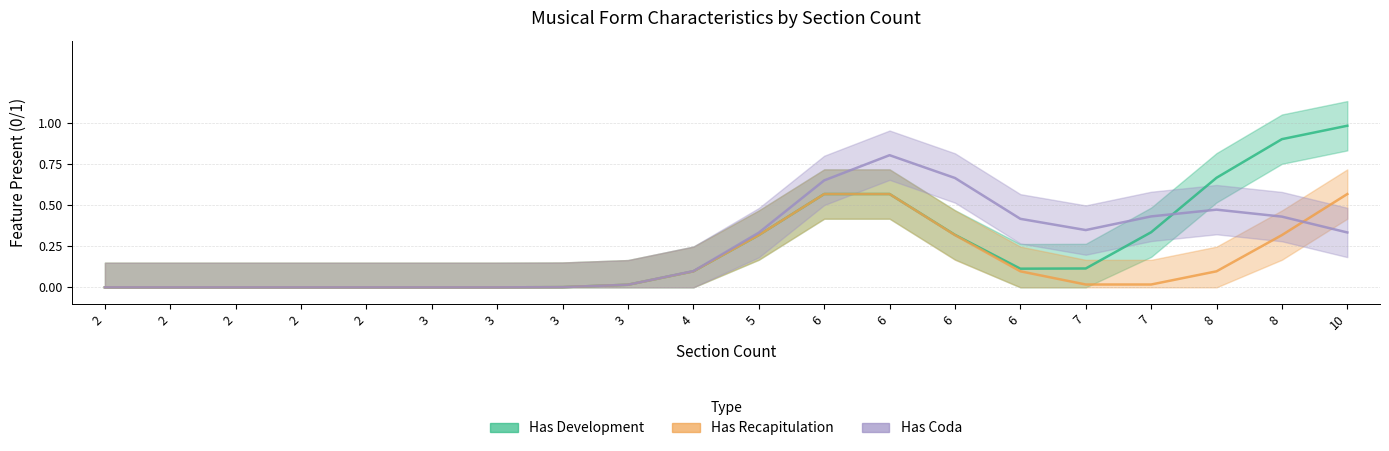

Reading left to right, what are all the values shown in this chart?

has_development: 0	0	0	0	0	0	0	0	0	0	0	1	1	0	0	0	0	1	1	1
has_recapitulation: 0	0	0	0	0	0	0	0	0	0	0	1	1	0	0	0	0	0	0	1
has_coda: 0	0	0	0	0	0	0	0	0	0	0	1	1	1	0	0	1	0	1	0